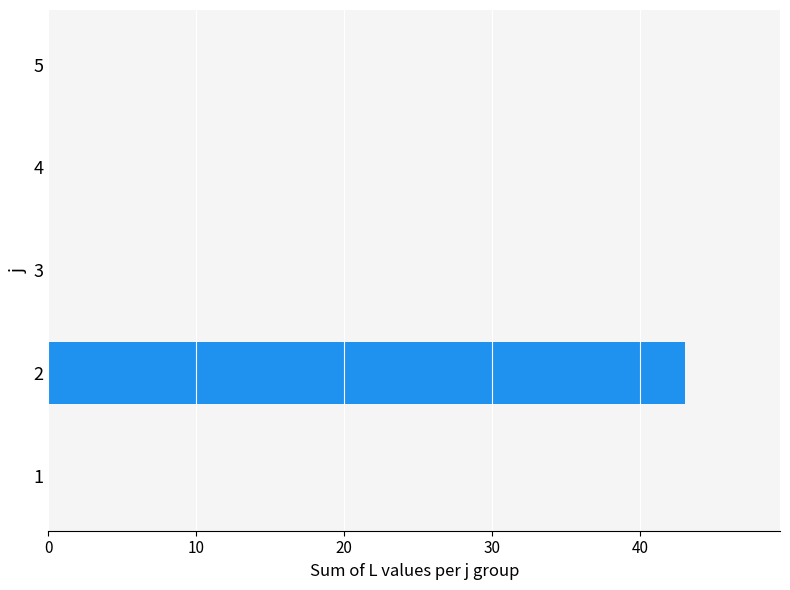

Is it true that the value at 5 is -25?

False